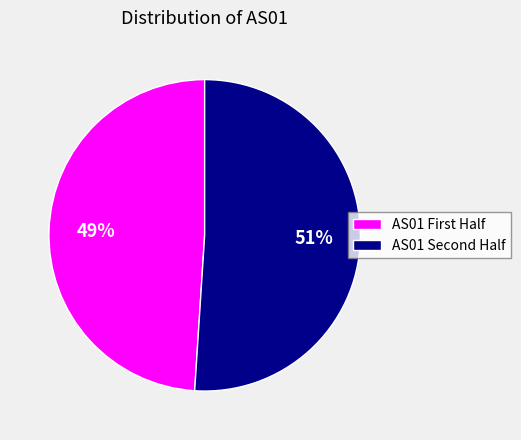

Which slice represents more than half of the pie?

AS01 Second Half